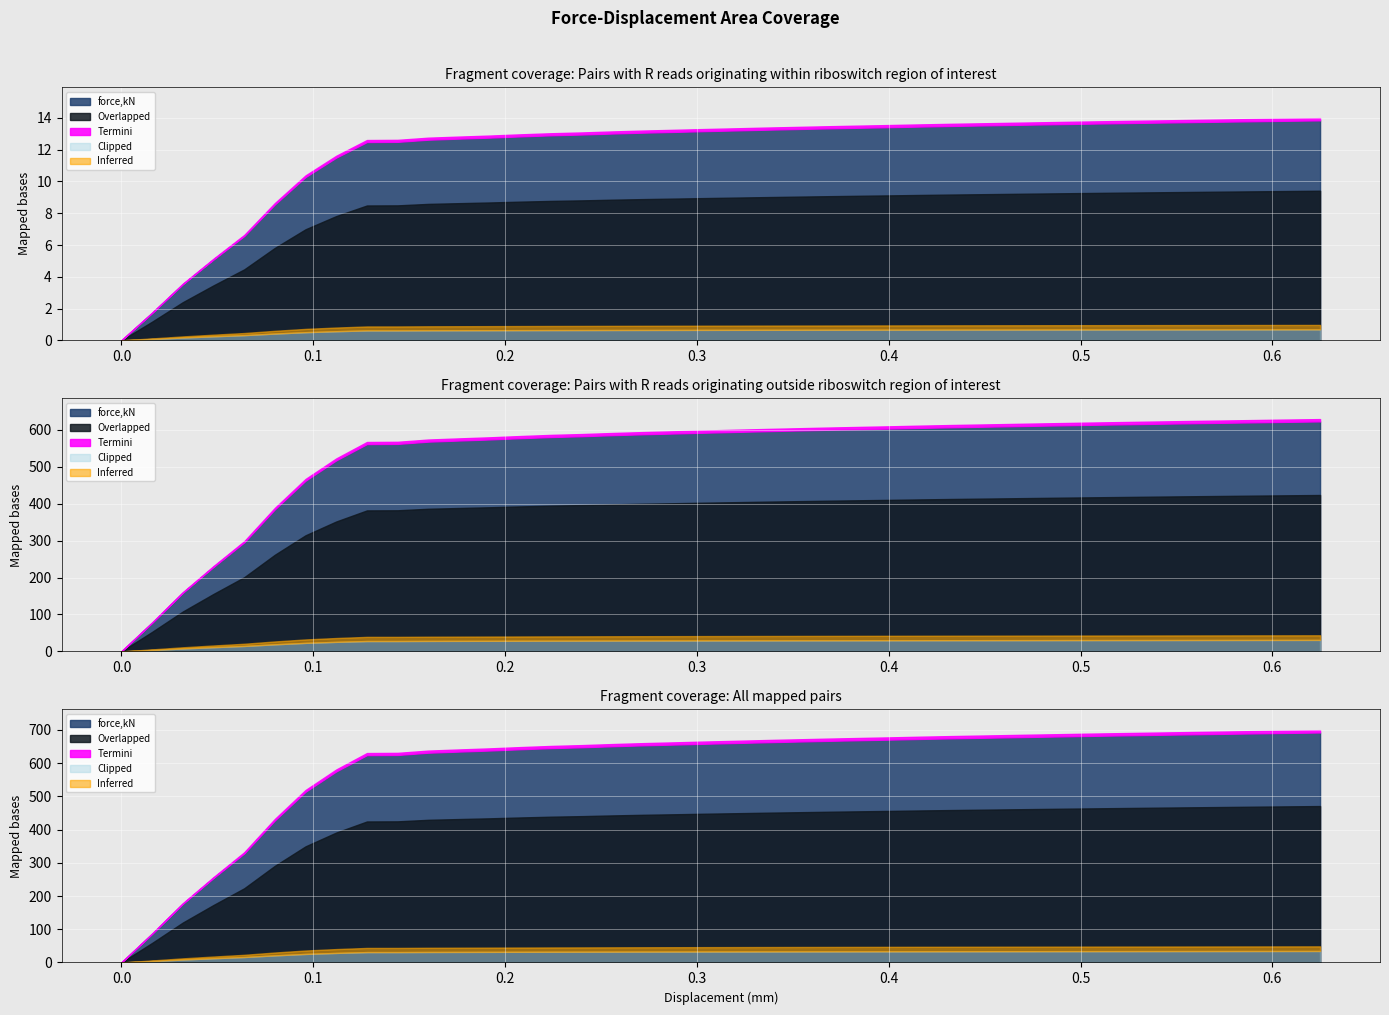

What is the ratio of the value at 10 to the value at 5?

1.5